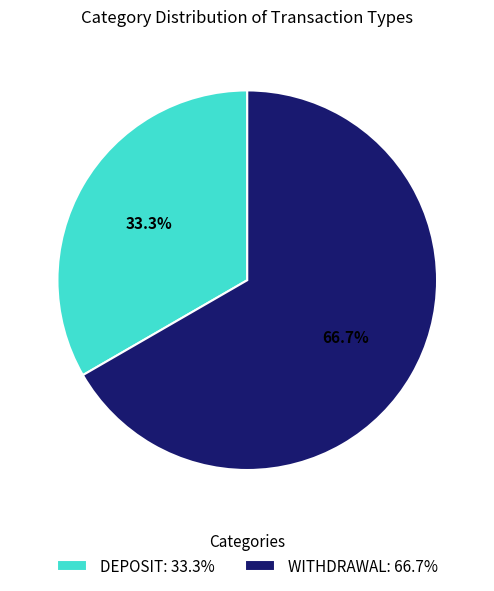

To the nearest percent, what is the difference between the largest and smallest slice percentages?

33%